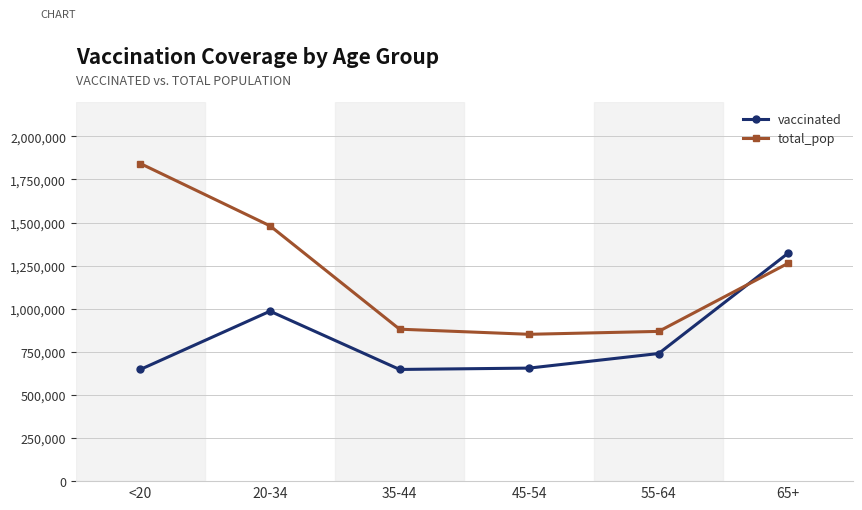

How many series are shown in this chart?

2